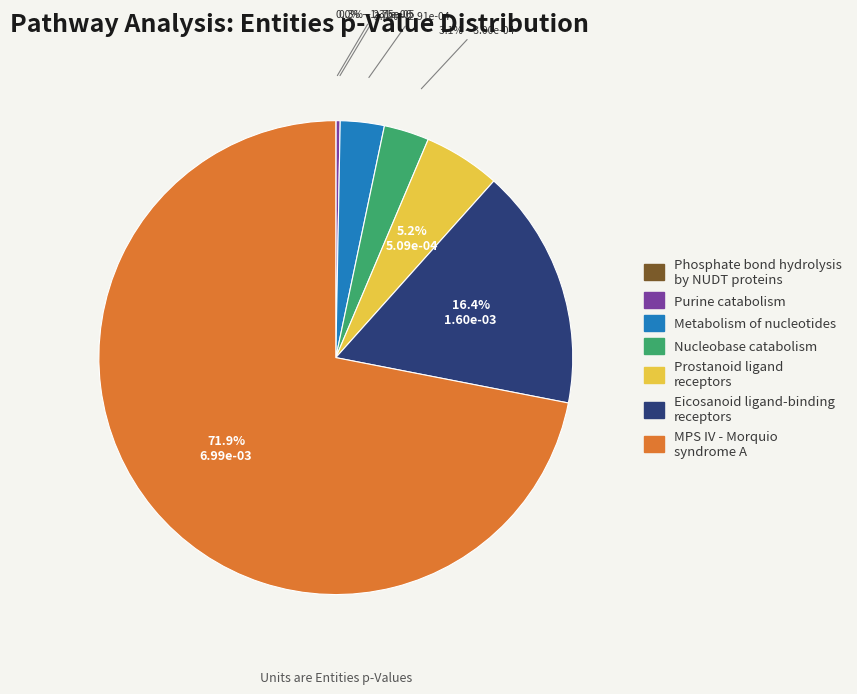

What is the largest slice in the pie chart?

MPS IV - Morquio syndrome A